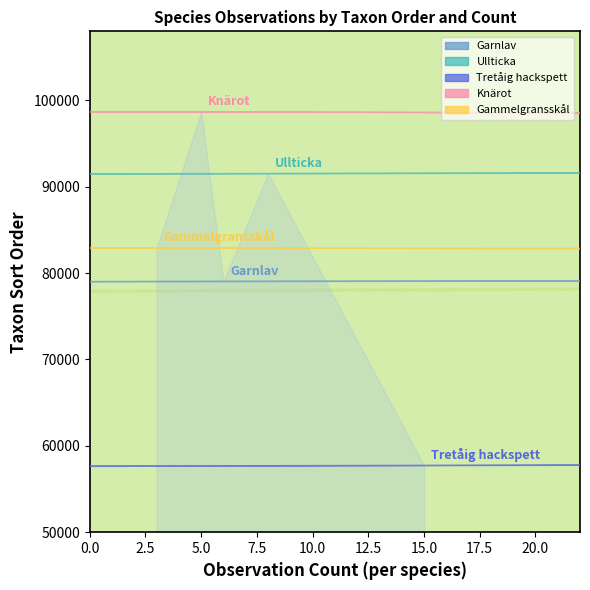

True or false: Gammelgransskål and Knärot intersect in this chart.

False